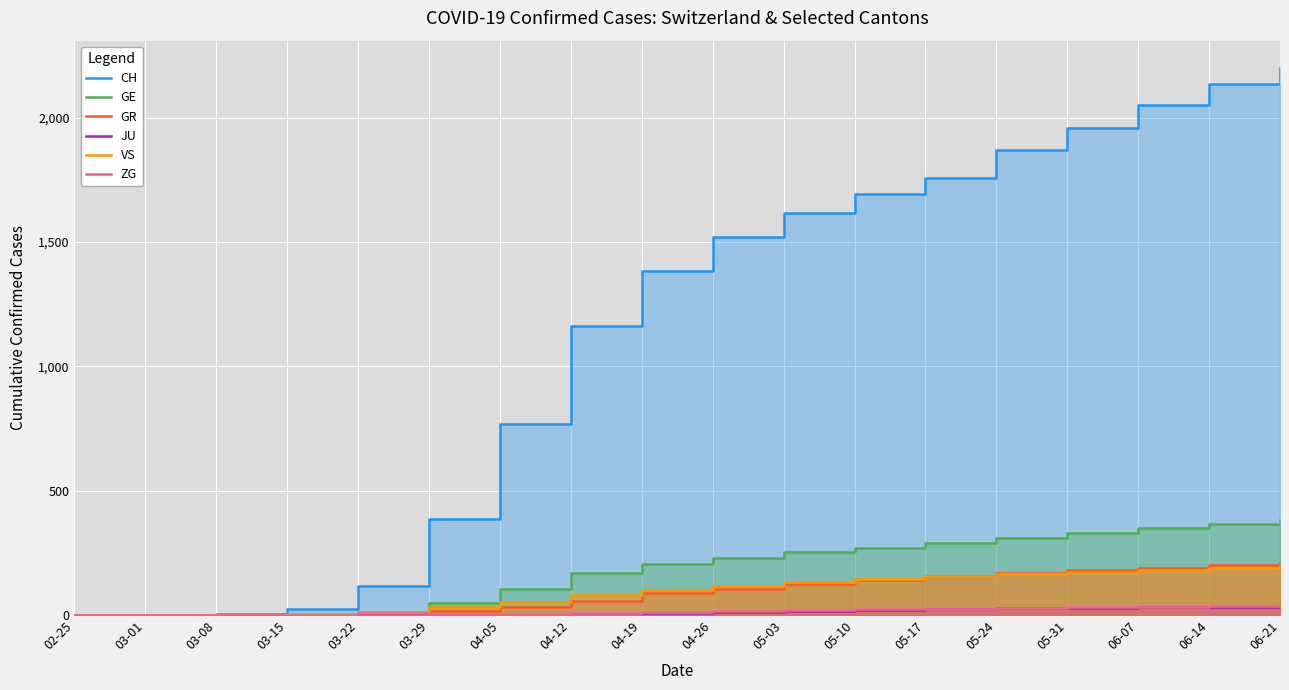

The value of JU at 05-10 is 20. True or false?

True